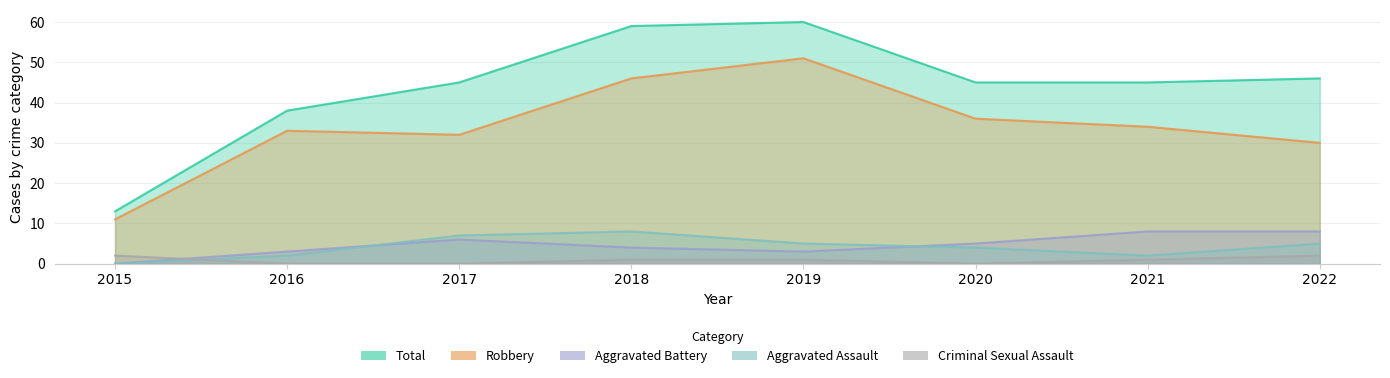

Count the number of categories in the chart.

8